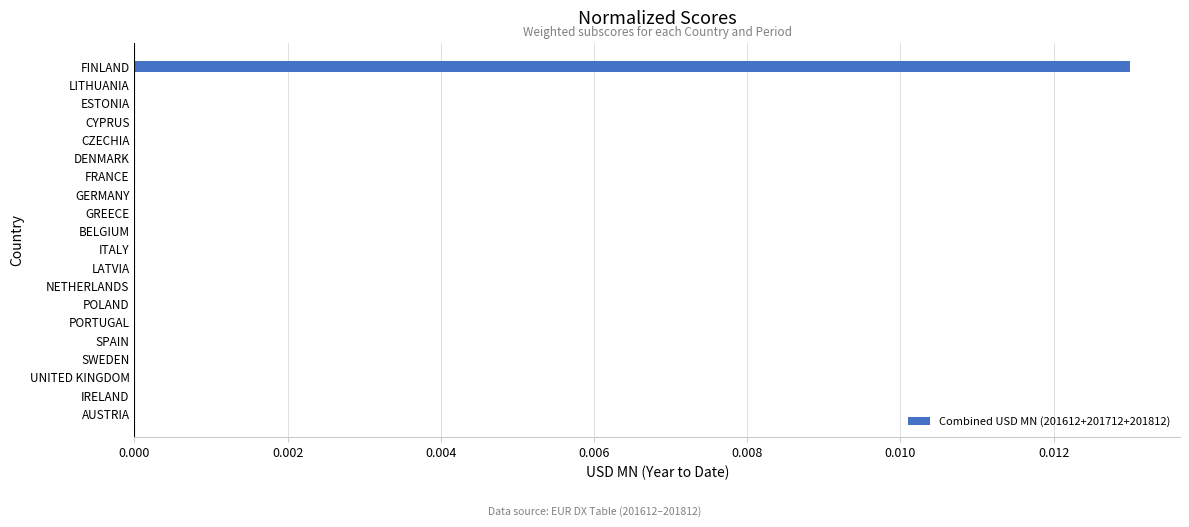

The chart shows a value of 0.0 at DENMARK. True or false?

True